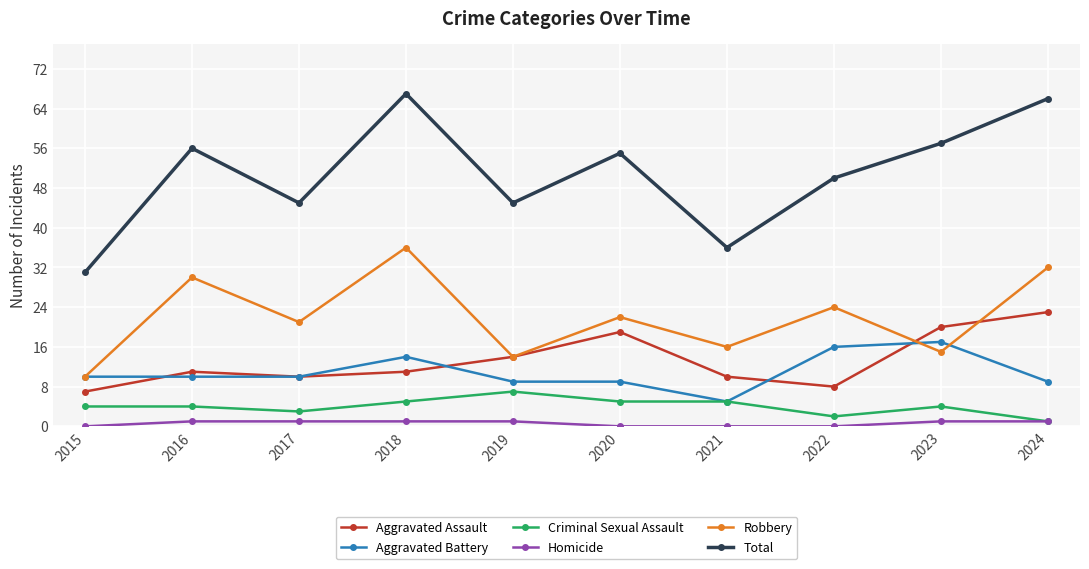

What are all the series names shown in the legend?

Aggravated Assault, Aggravated Battery, Criminal Sexual Assault, Homicide, Robbery, Total